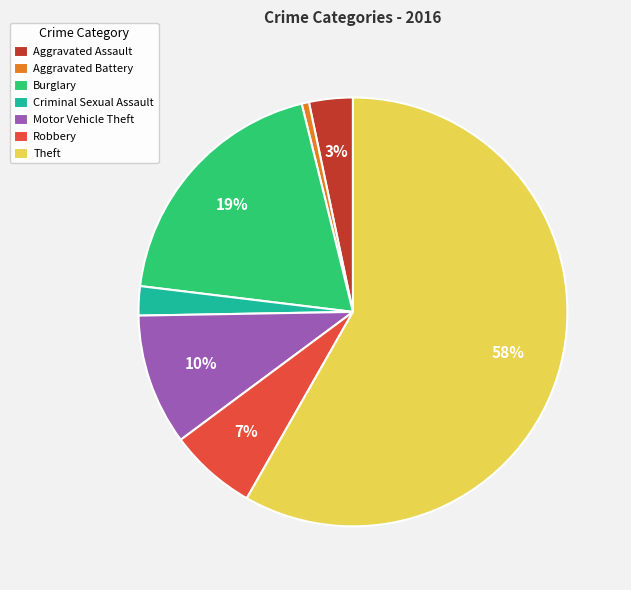

Do Theft and Aggravated Assault together represent more than half of the pie?

Yes